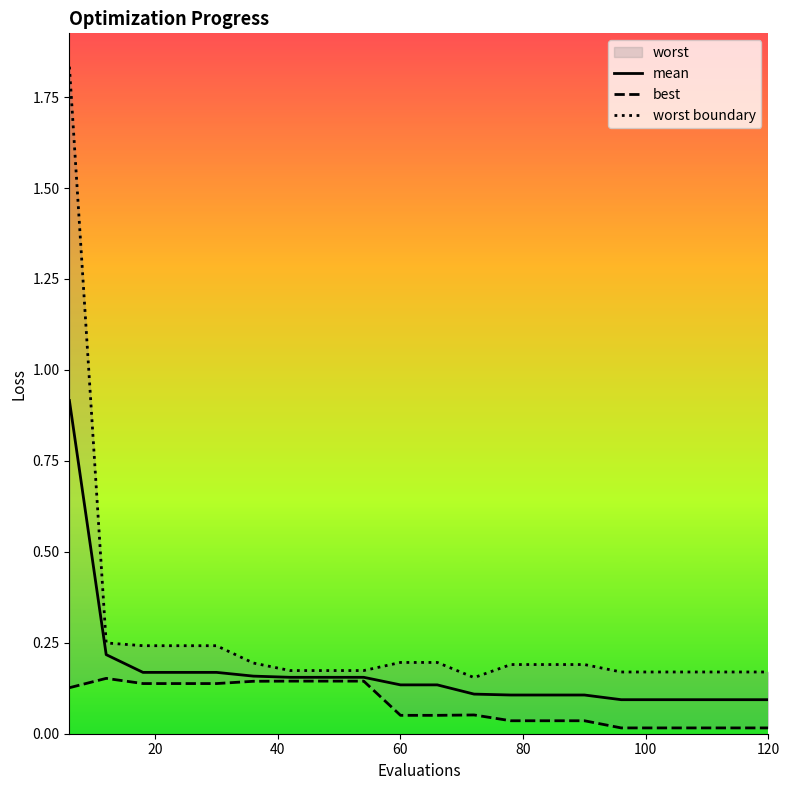

What is the maximum value for mean?

0.9